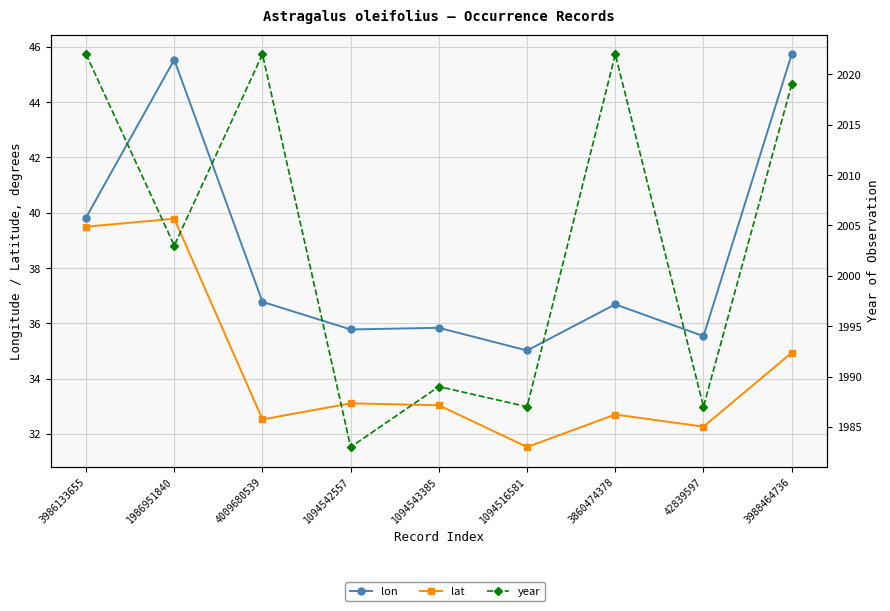

Reading left to right, what are all the values shown in this chart?

lon: 39.8	45.5	36.8	35.8	35.8	35.0	36.7	35.5	45.7
lat: 39.5	39.8	32.5	33.1	33.0	31.5	32.7	32.3	34.9
year: 2022.0	2003.0	2022.0	1983.0	1989.0	1987.0	2022.0	1987.0	2019.0